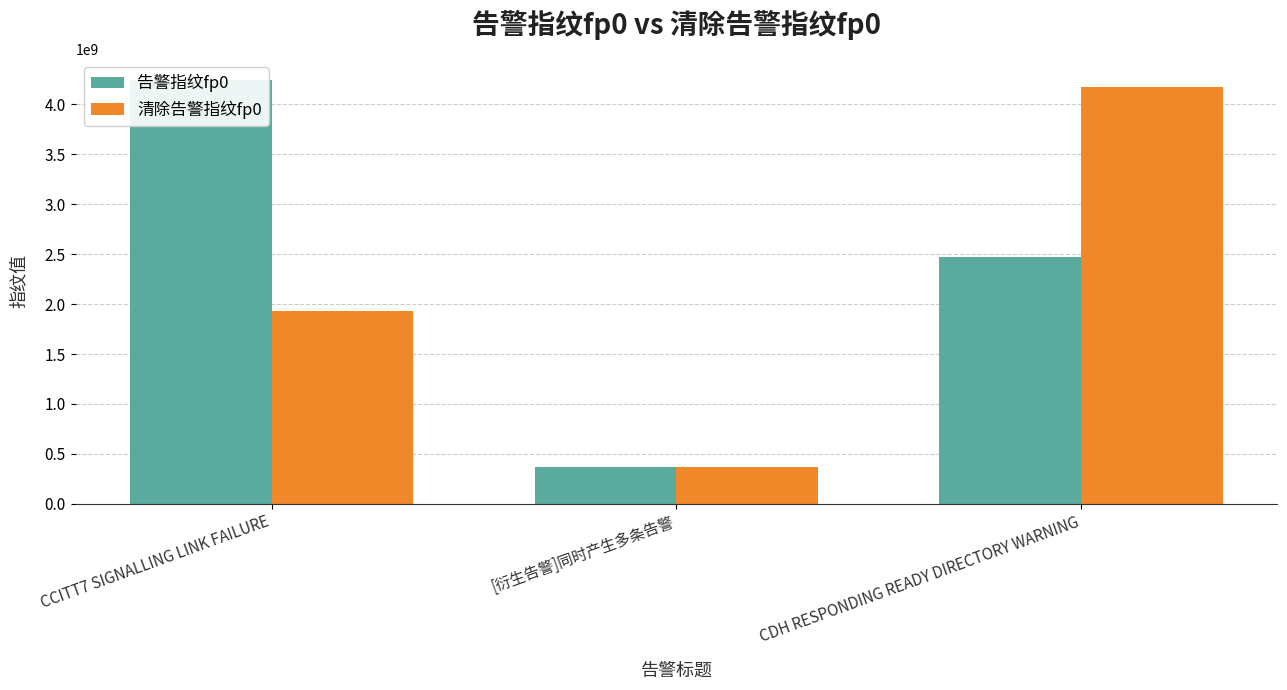

Rank the series at [衍生告警]同时产生多条告警 from highest to lowest value.

告警指纹fp0, 清除告警指纹fp0